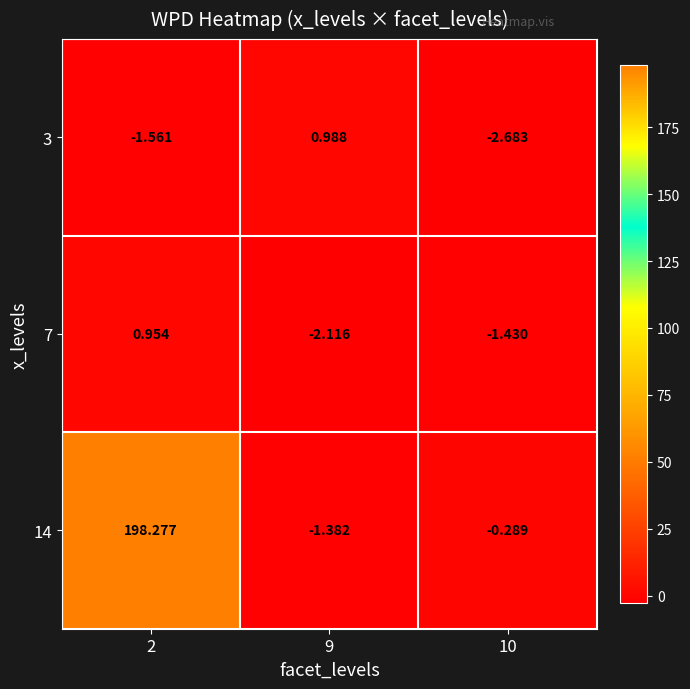

How many negative values does the 3 series have?

2